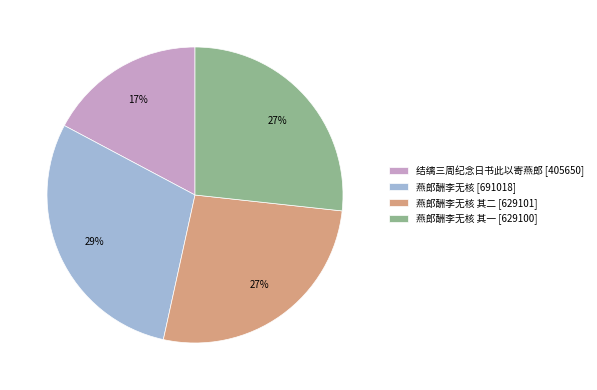

What is the ratio of the value at 结缡三周纪念日书此以寄燕郎 [405650] to the value at 燕郎酬李无核 其二 [629101]?

0.6